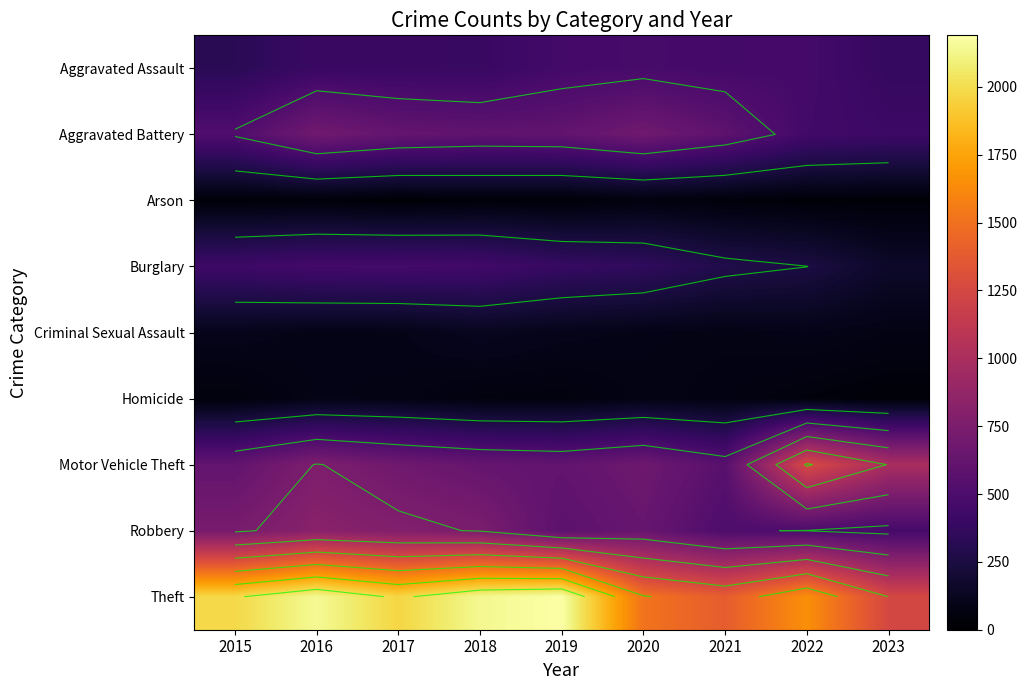

The Aggravated Battery series shows 587 at 2021. True or false?

True